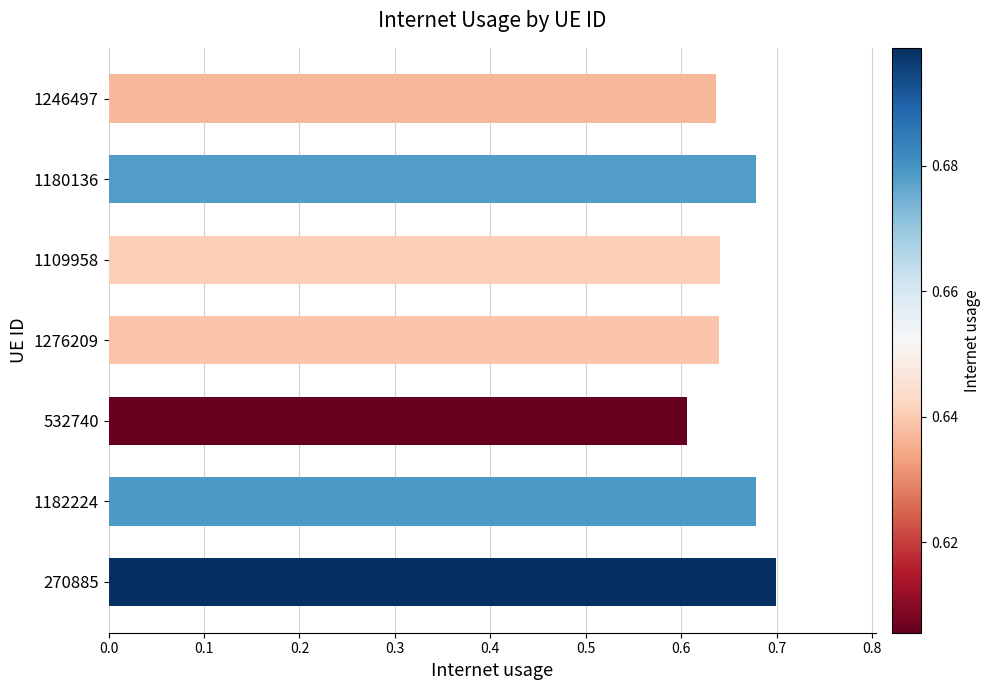

True or false: the data shows 1.0 at 270885.

False